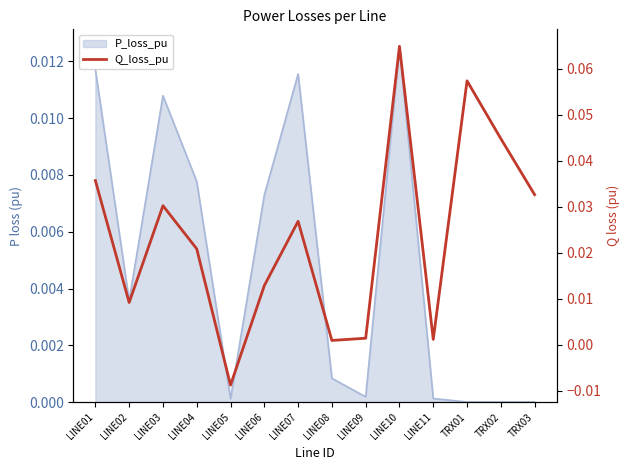

How many categories are shown in the chart?

14